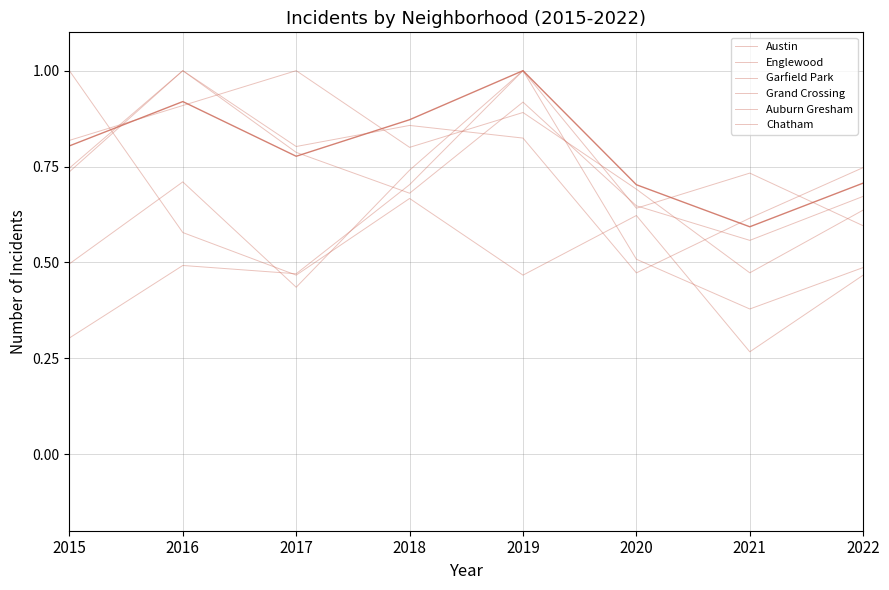

True or false: Chatham has a value of 1.0 at 2017.

True